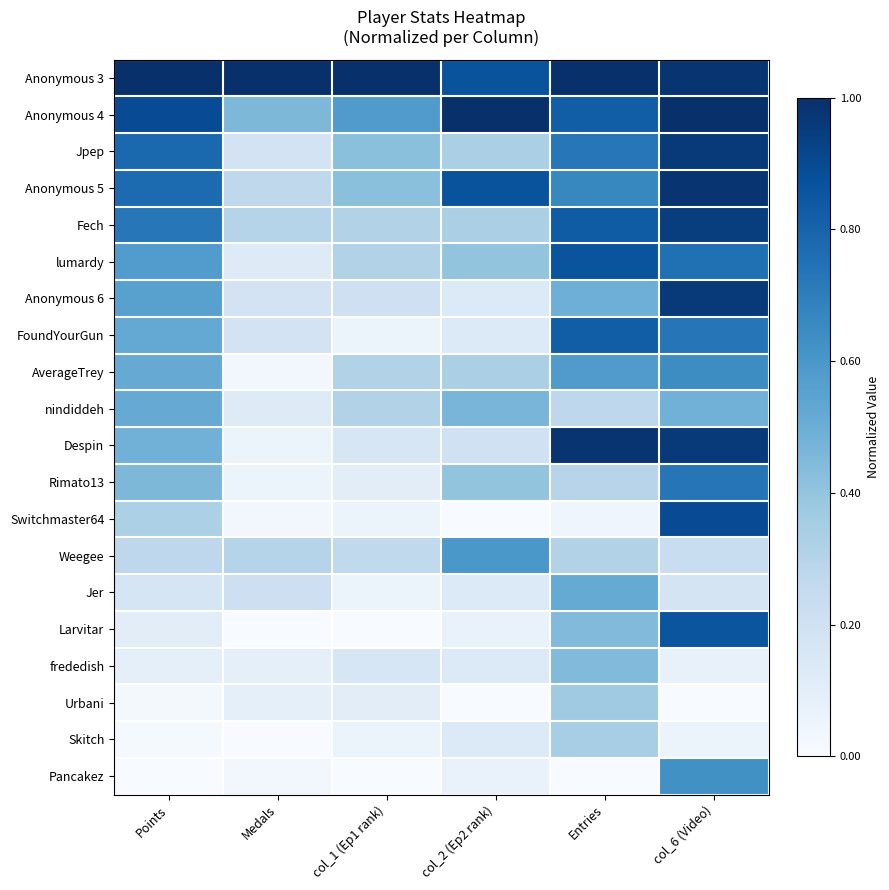

At Points, list the series in order from smallest to largest.

Pancakez, Skitch, Urbani, frededish, Larvitar, Jer, Weegee, Switchmaster64, Rimato13, Despin, AverageTrey, nindiddeh, FoundYourGun, Anonymous 6, lumardy, Fech, Anonymous 5, Jpep, Anonymous 4, Anonymous 3